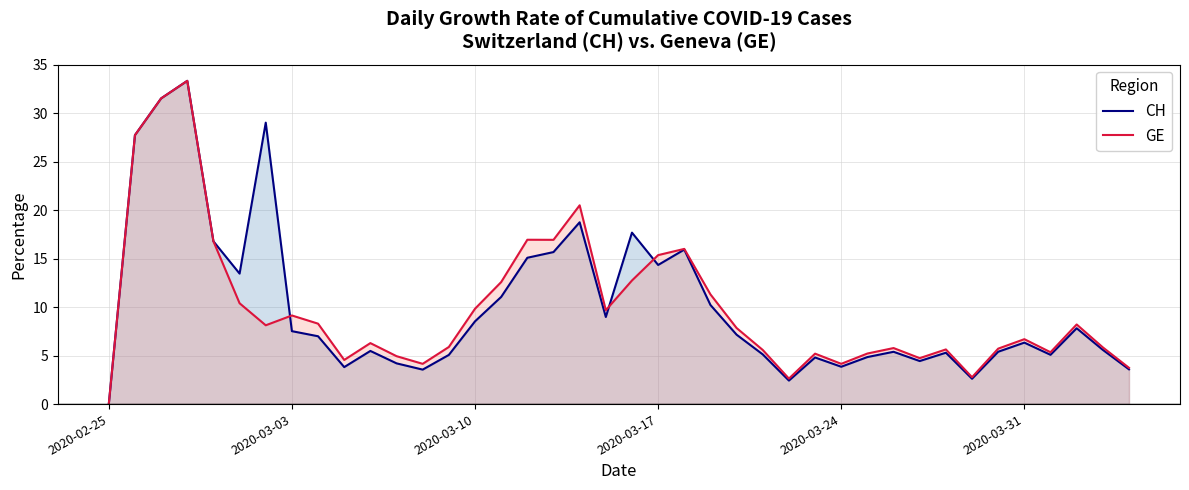

What is the difference between the maximum and minimum values in the GE series?

33.3